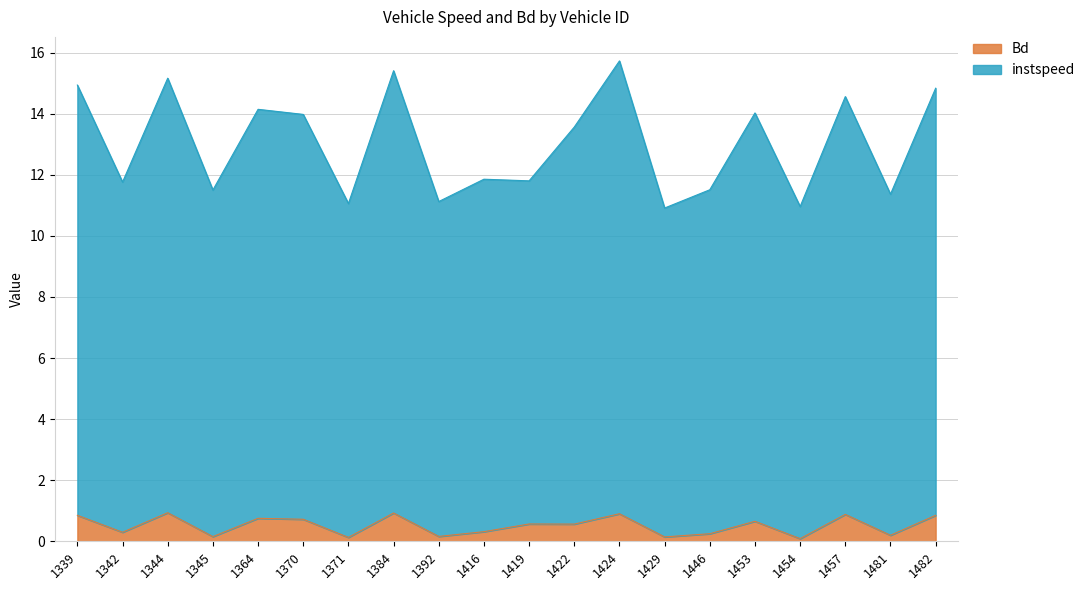

The value of Bd at 1424 is 0.9. True or false?

True